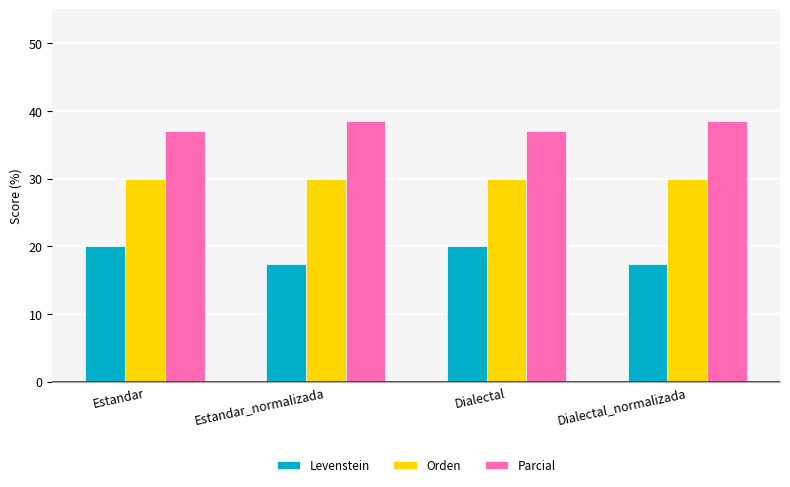

How many distinct data groups are displayed?

3